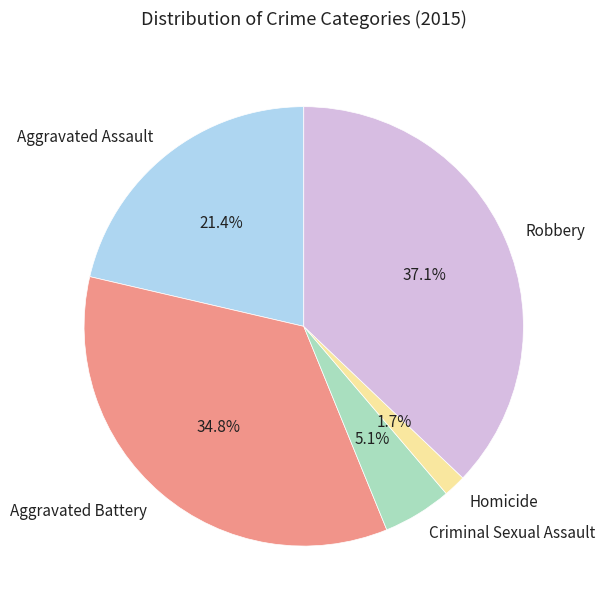

Does Criminal Sexual Assault represent more than half of the total?

No